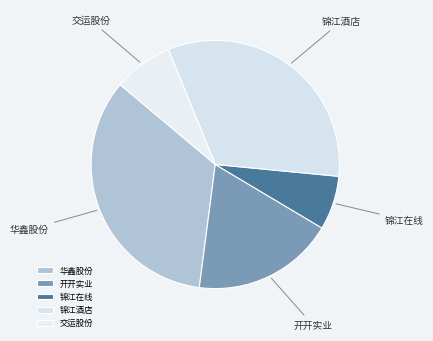

What is the ratio of the value at 锦江酒店 to the value at 交运股份?

4.2